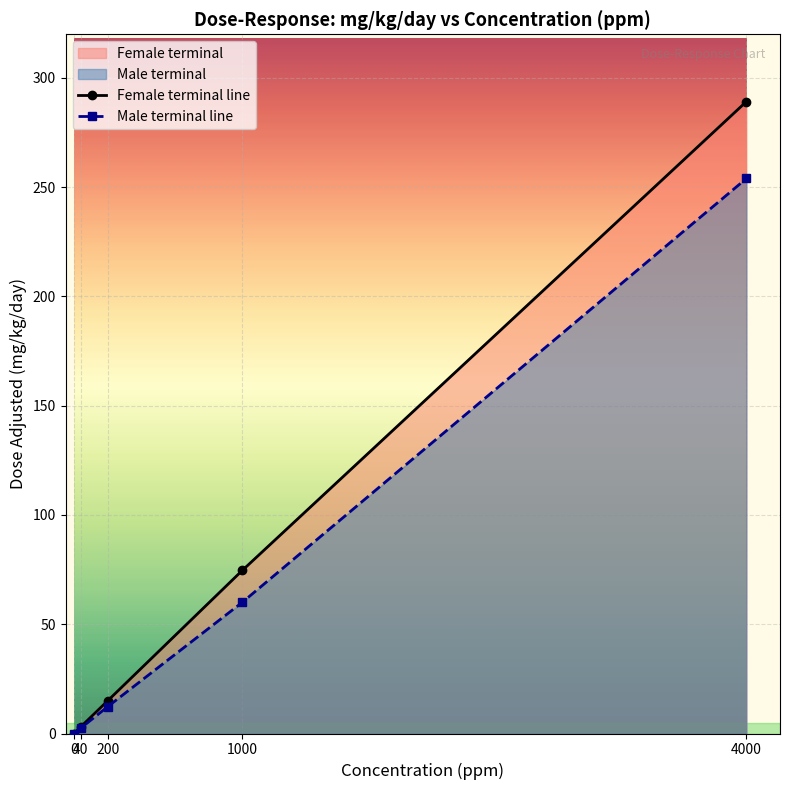

List the series in order of their peak value, lowest first.

Male terminal line, Female terminal line